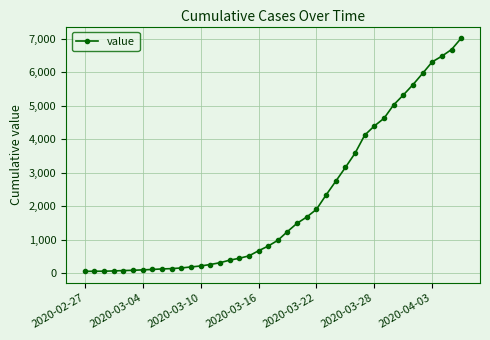

What is the greatest value displayed?

7019